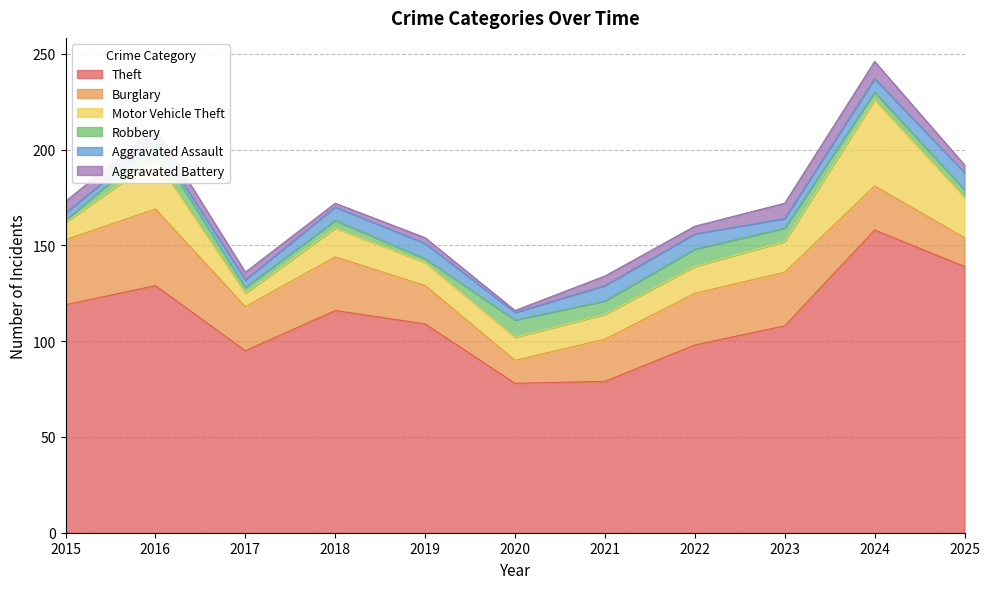

How many data points in Robbery are less than 4?

3